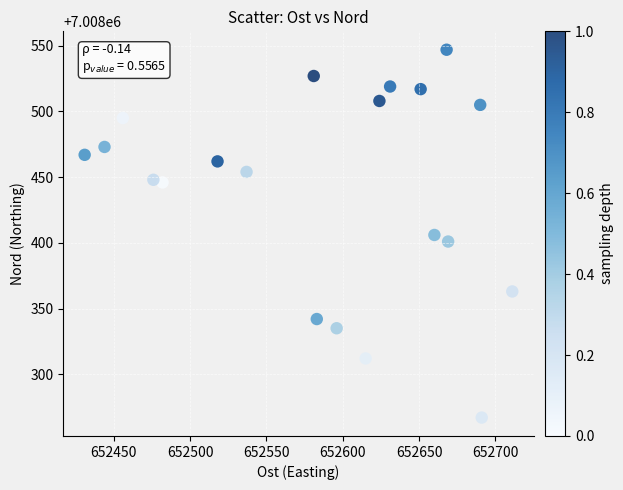

What is the range of X values (max minus min)?

280